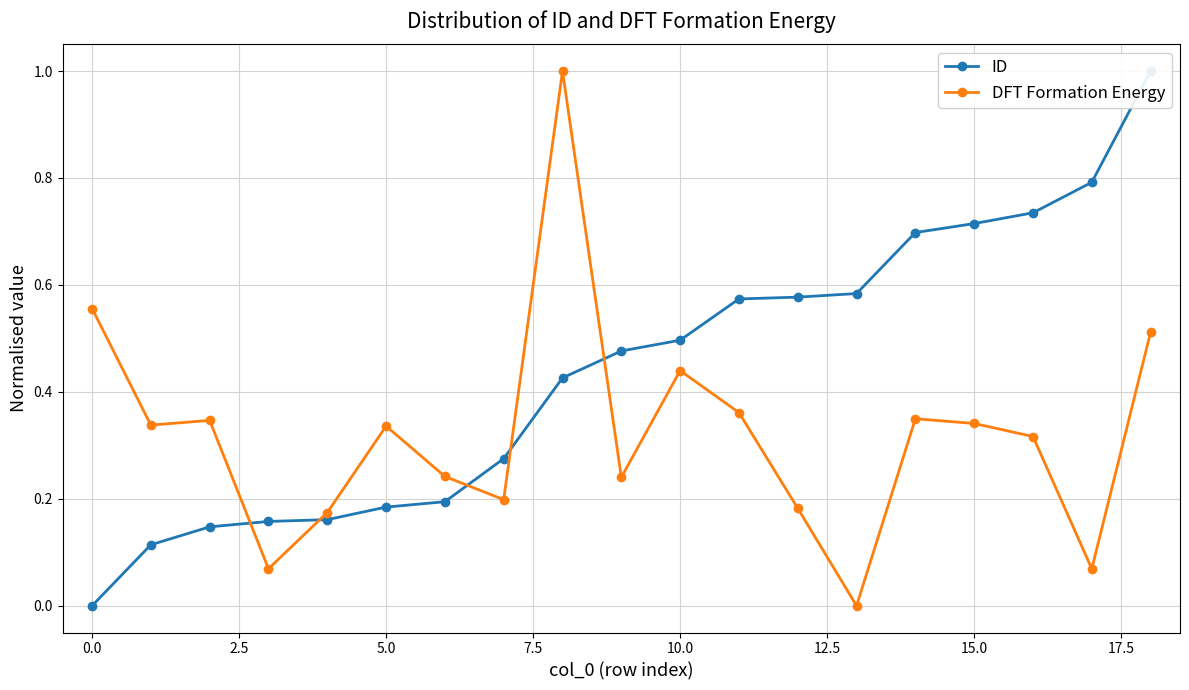

Is the value of DFT Formation Energy at 12.5 greater than the value of ID at 10?

No